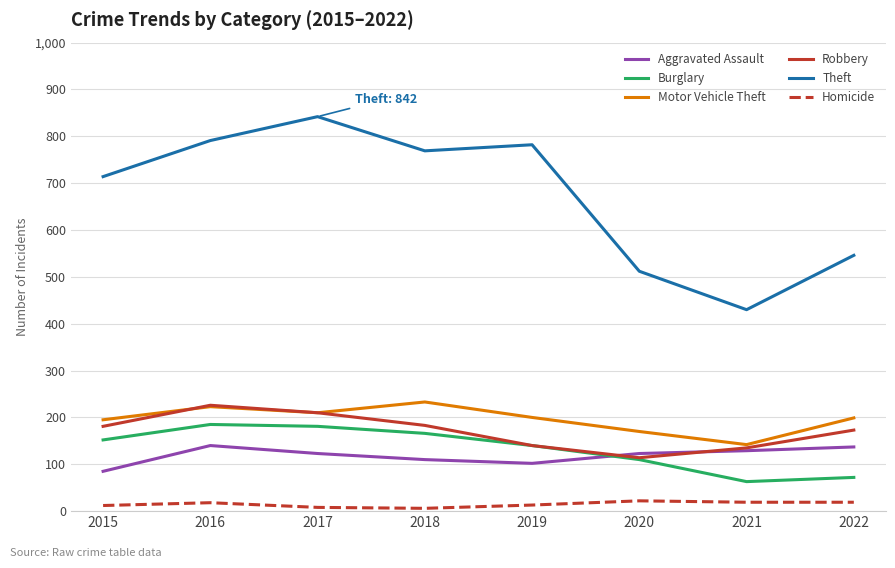

What is the sum of the Burglary values at 2019 and 2016?

325